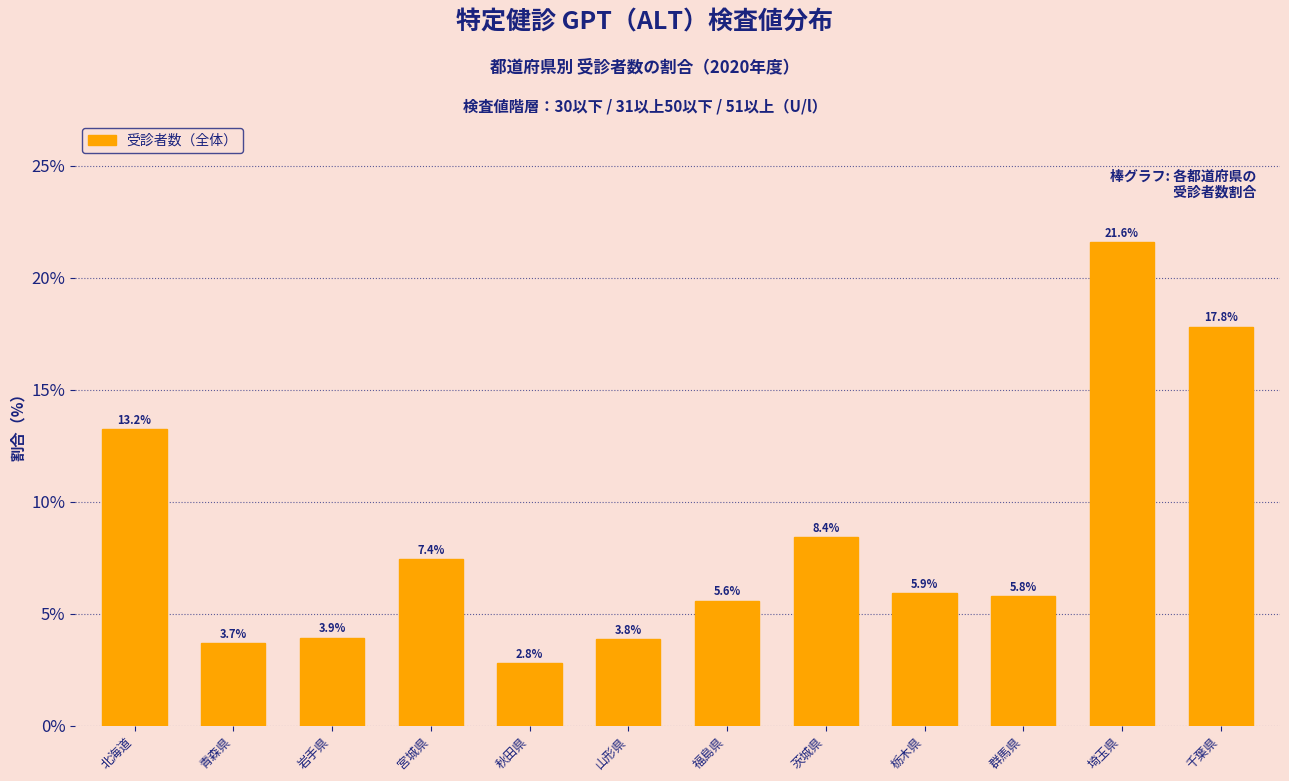

Reading left to right, list all the values displayed in this chart.

13.2	3.7	3.9	7.4	2.8	3.8	5.6	8.4	5.9	5.8	21.6	17.8